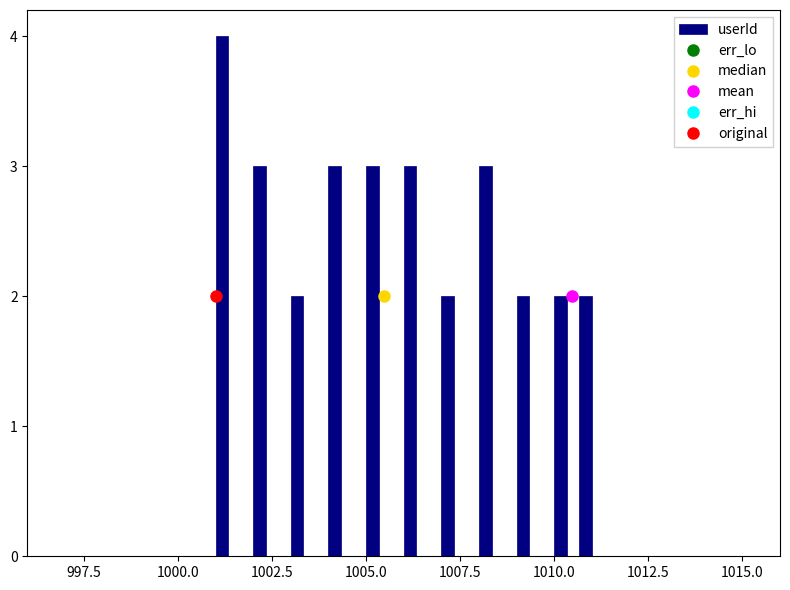

Around what value on the x-axis is the tallest bar? Give the approximate position of its centre, as read against the axis.

1001.0